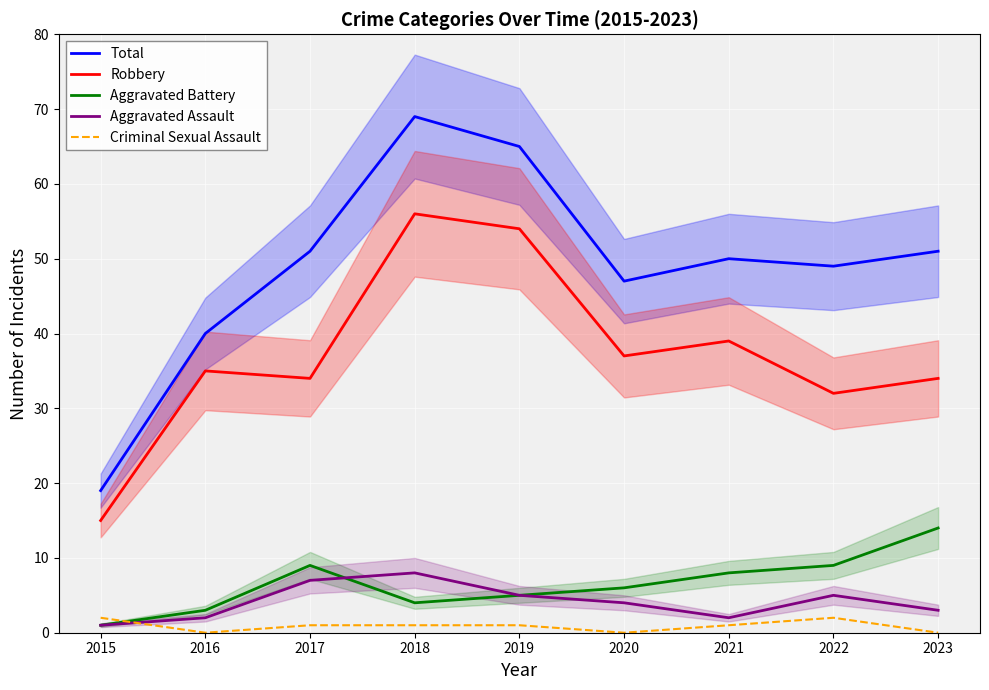

True or false: Aggravated Battery and Total cross at least once.

False